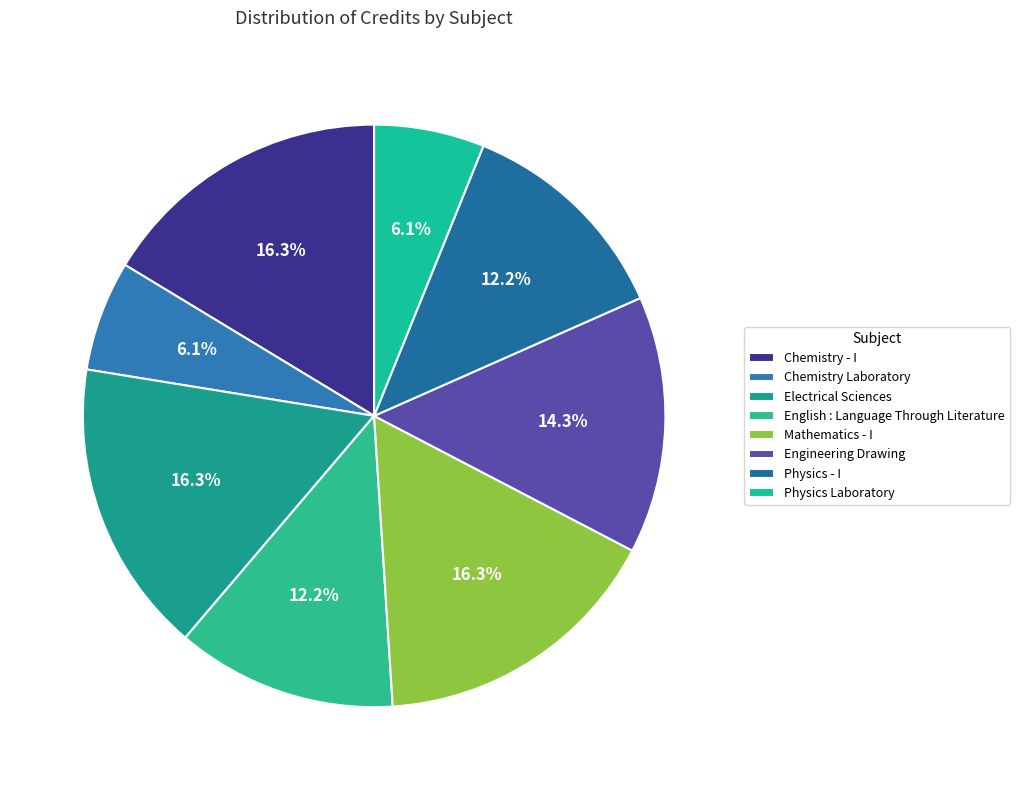

Is Physics Laboratory the majority of the pie?

No